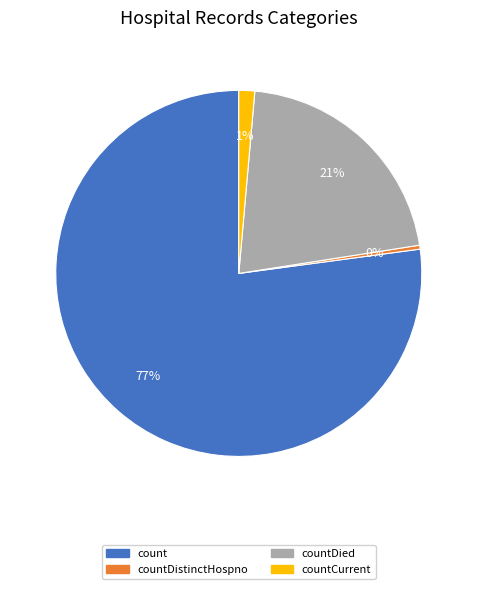

Is there any slice that represents more than half of the pie?

Yes